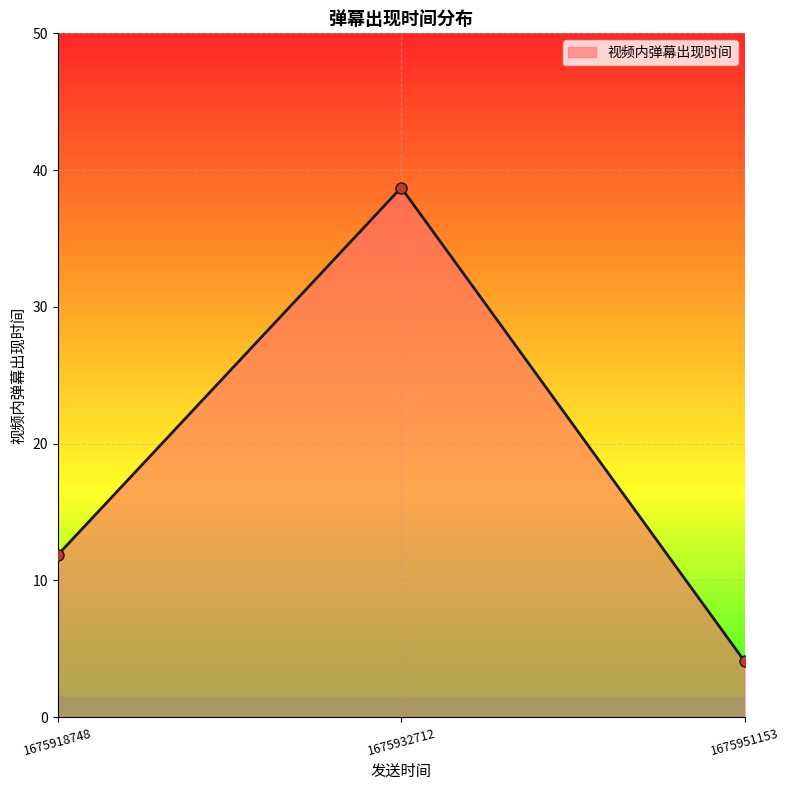

How many series are shown in this chart?

1